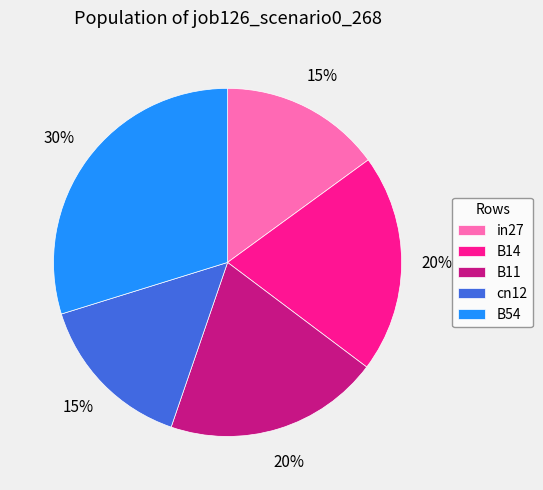

What percentage is the B54 slice, to the nearest percent?

30%